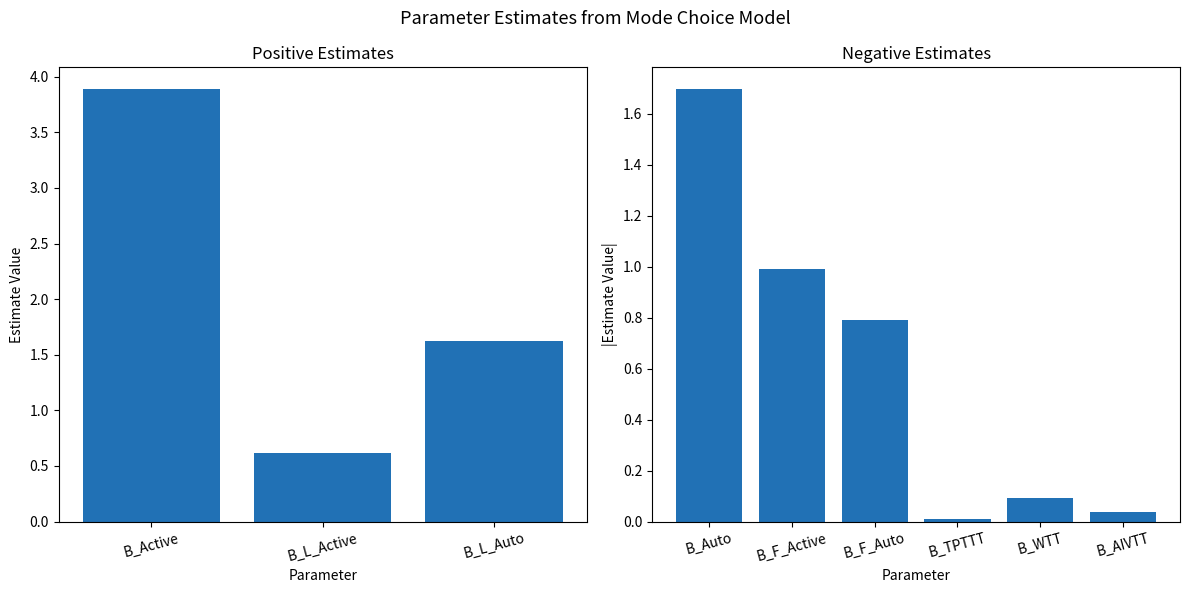

How many bars are there in total?

9